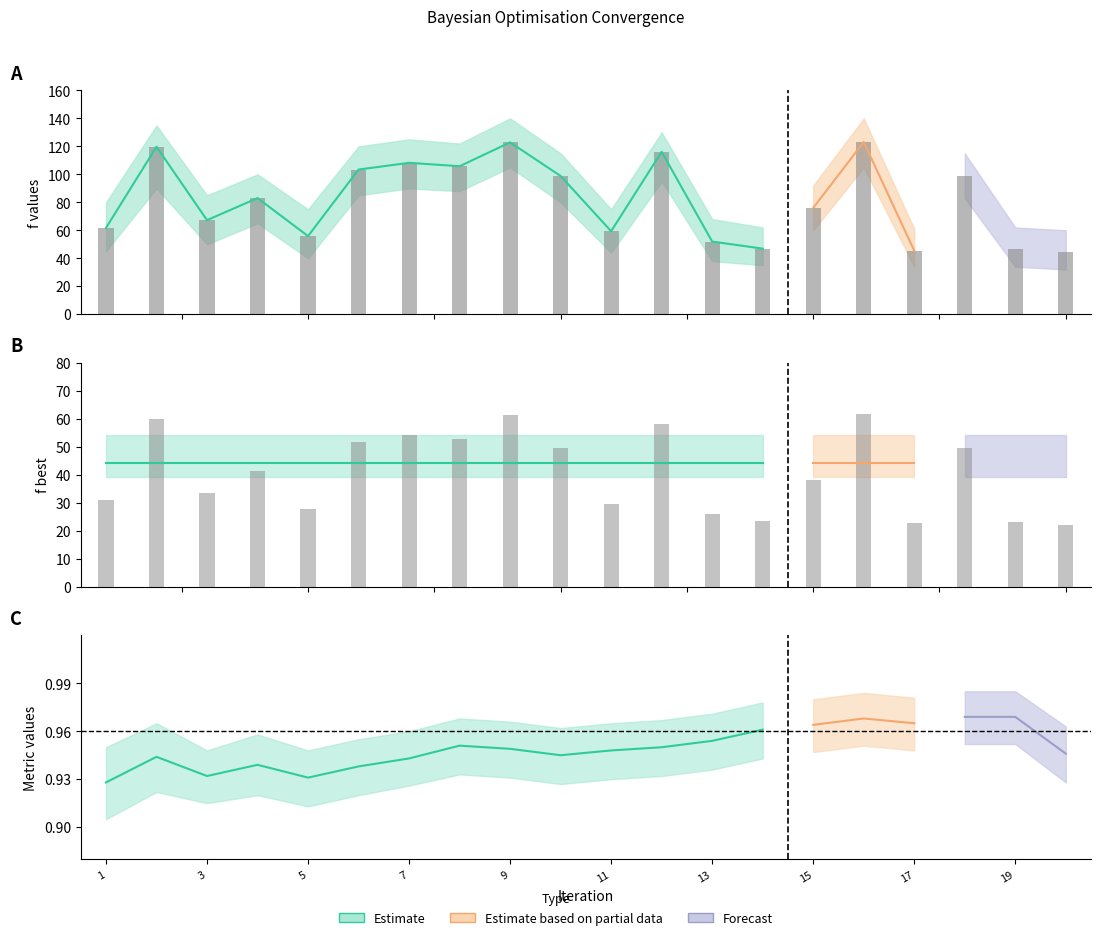

Reading left to right, transcribe all the data shown in this chart.

f: 61.7	119.8	67.3	83.0	55.9	103.4	108.2	105.8	122.9	98.8	59.4	116.1	51.9	46.9	76.0	123.1	45.4	98.8	46.3	44.4
f_best: 44.4	44.4	44.4	44.4	44.4	44.4	44.4	44.4	44.4	44.4	44.4	44.4	44.4	44.4	44.4	44.4	44.4	44.4	44.4	44.4
metric_values: 0.9	0.9	0.9	0.9	0.9	0.9	0.9	1.0	0.9	0.9	0.9	0.9	1.0	1.0	1.0	1.0	1.0	1.0	1.0	0.9